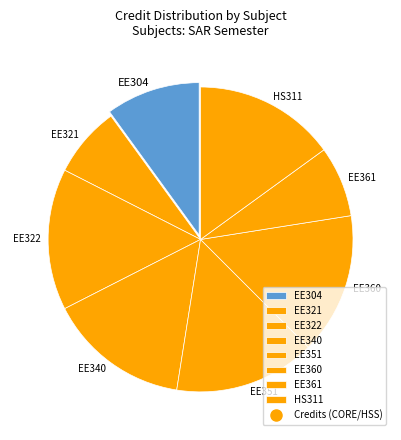

Approximately how many times larger is the value at HS311 compared to EE321?

2.0